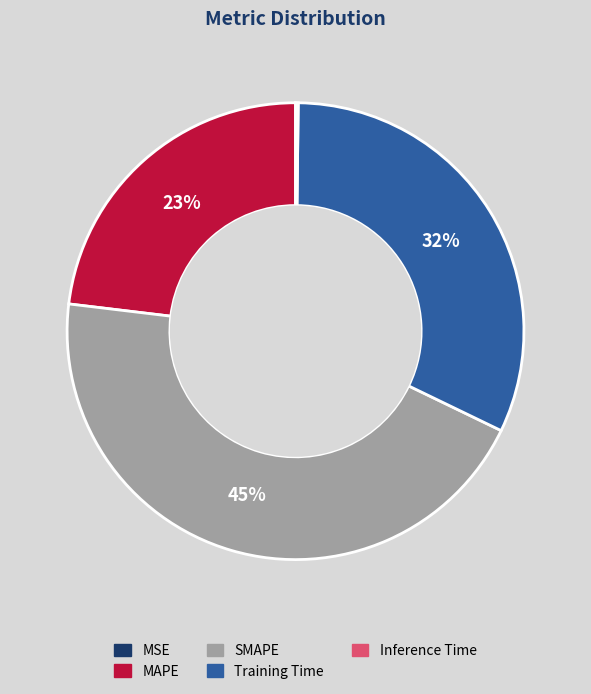

Approximately how many times larger is the value at MAPE compared to SMAPE?

0.5